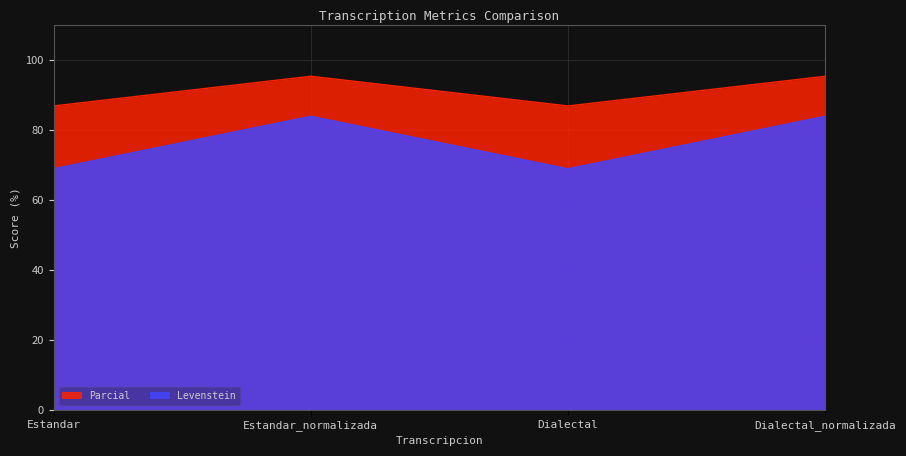

Where is the first local minimum for Levenstein?

Dialectal